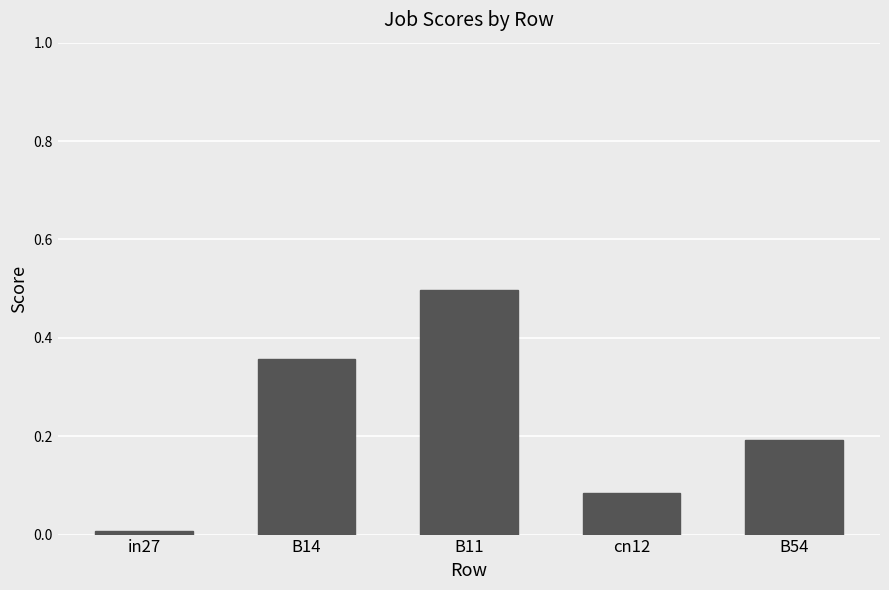

Rank the categories by value from highest to lowest.

B11, B14, B54, cn12, in27